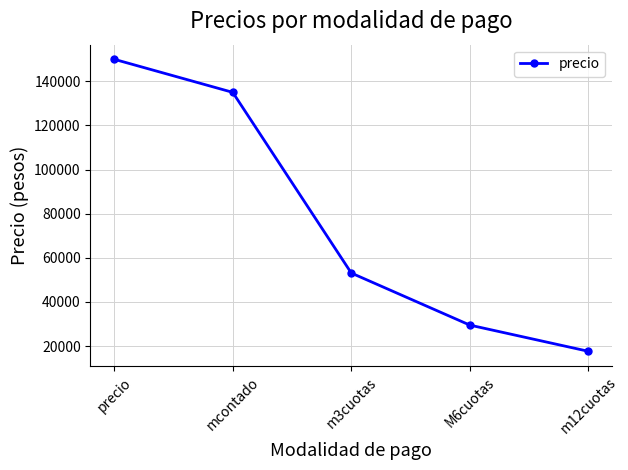

Rank the categories by value from highest to lowest.

precio, mcontado, m3cuotas, M6cuotas, m12cuotas